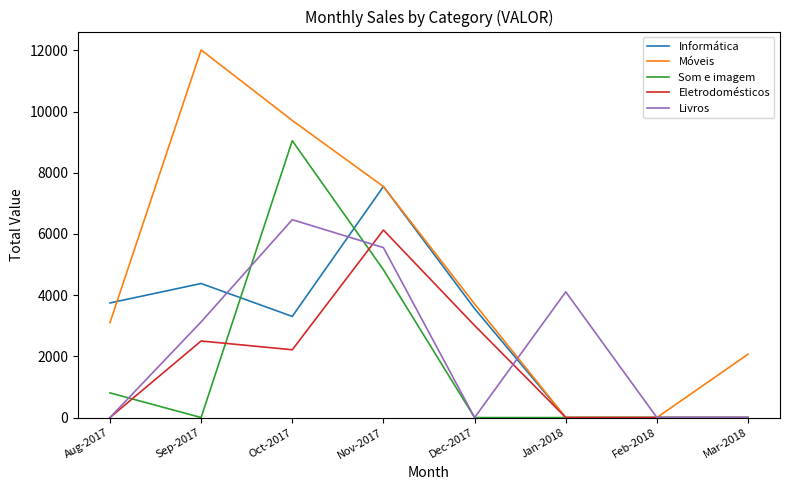

What is the highest value of the Eletrodomésticos series?

6127